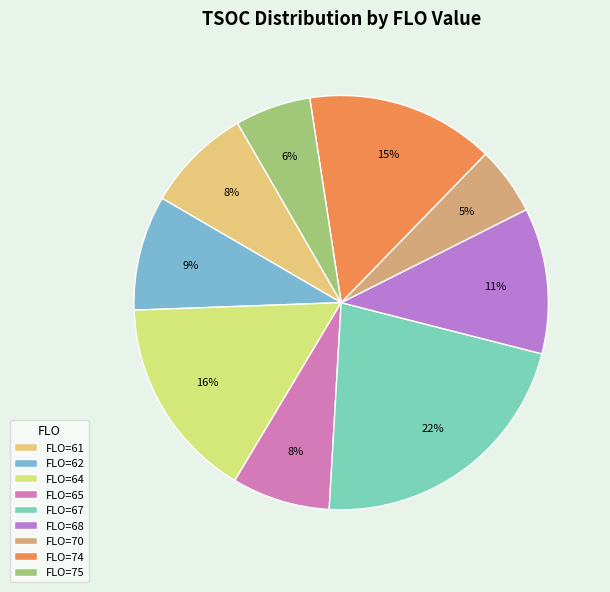

What is the smallest slice in the pie chart?

FLO=70